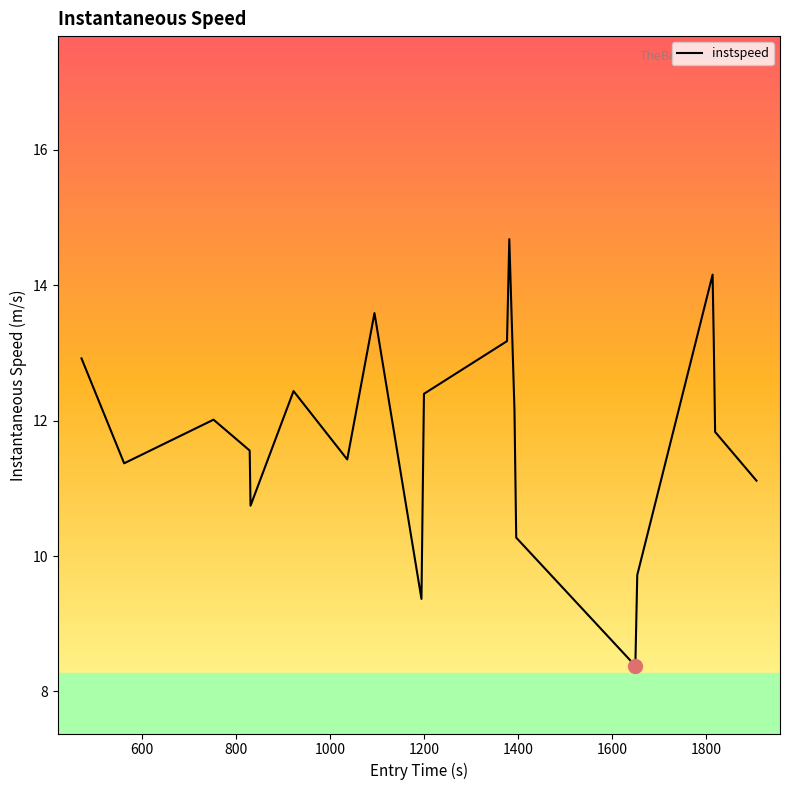

What is the difference between the maximum and minimum values?

6.3